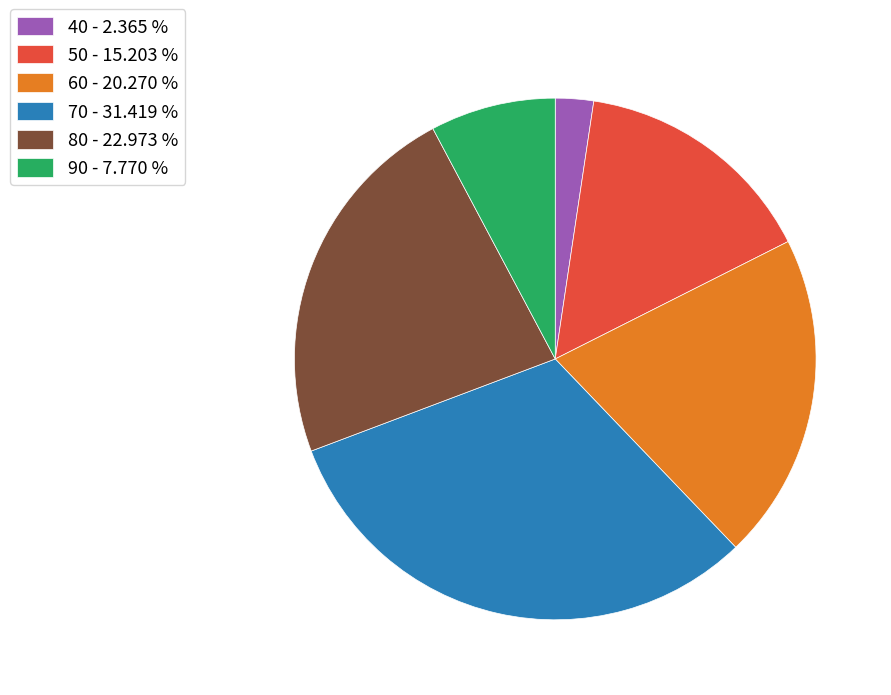

Count the number of slices in the pie.

6